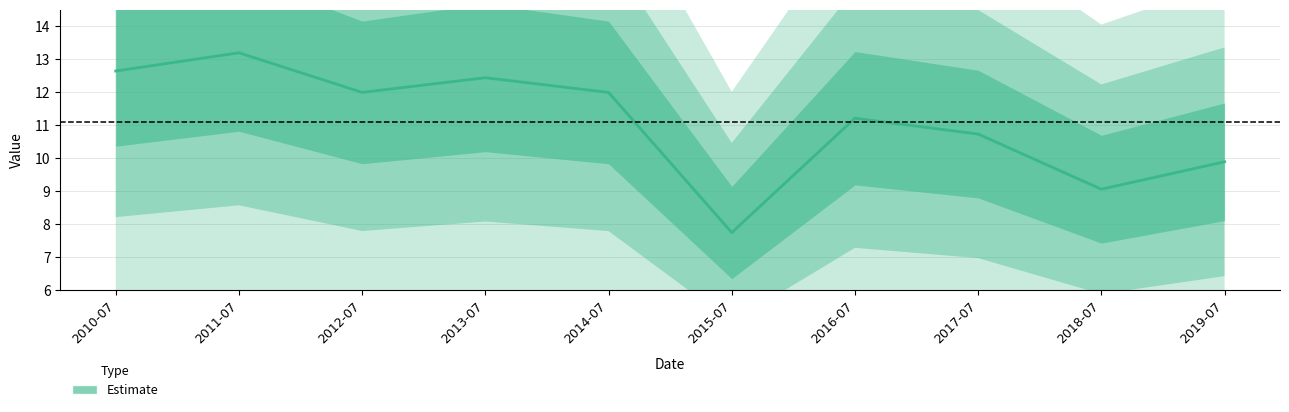

What is the minimum value shown in the chart?

7.8